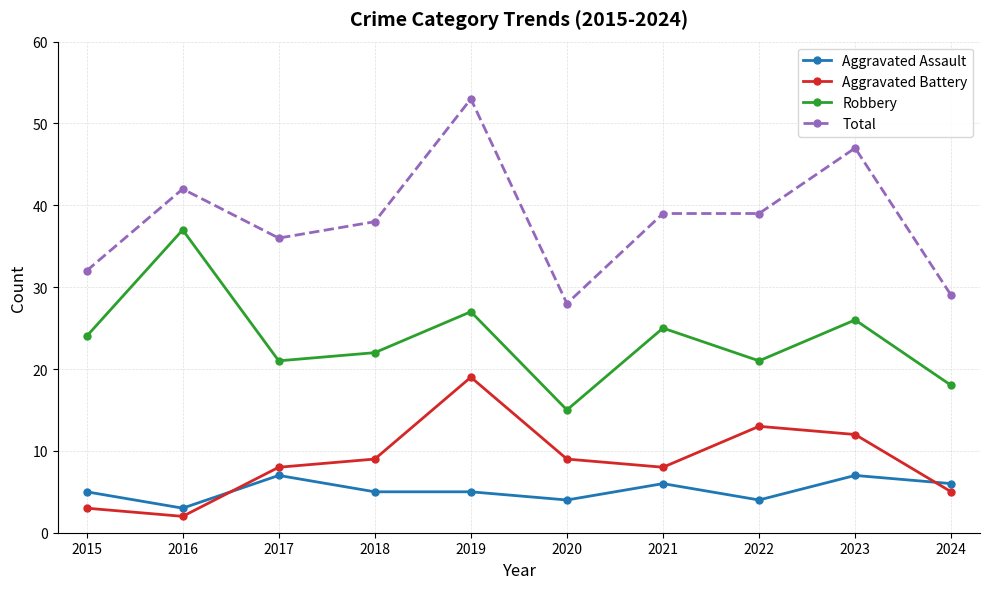

Is the value of Aggravated Battery at 2017 greater than the value of Robbery at 2019?

No